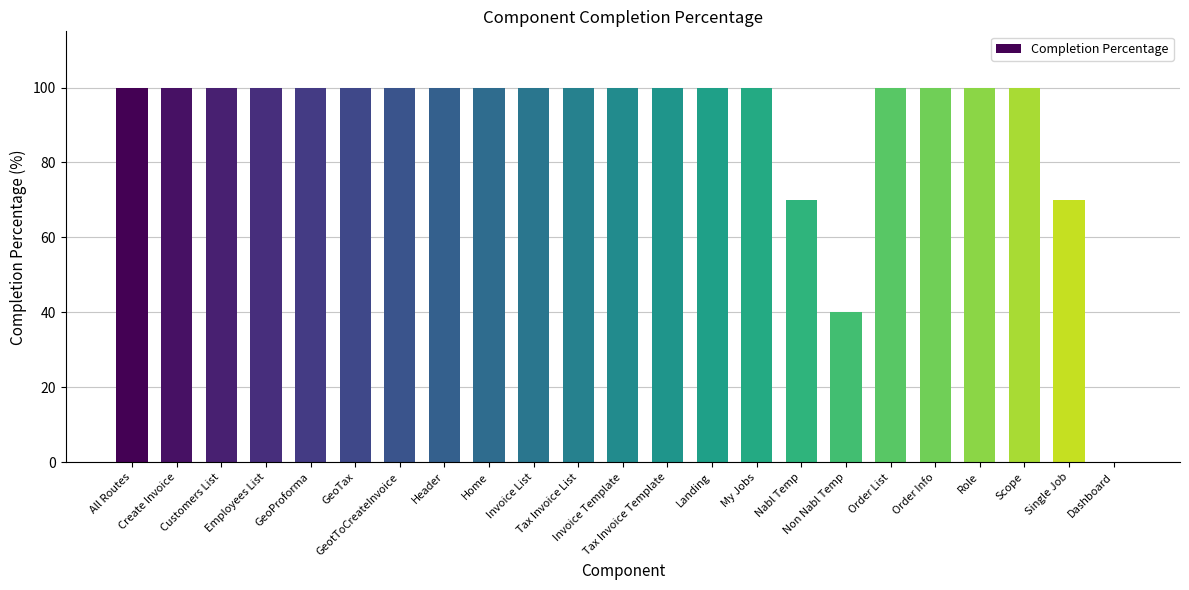

What is the sum of all values?

2080